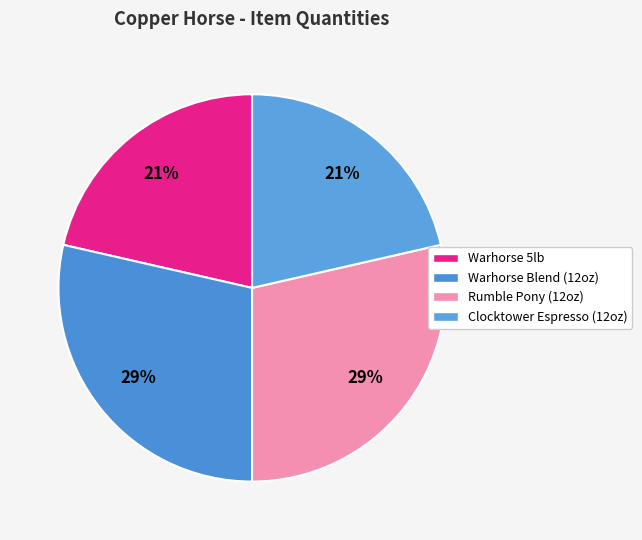

The Clocktower Espresso (12oz) slice represents 21% of the pie. True or false?

True